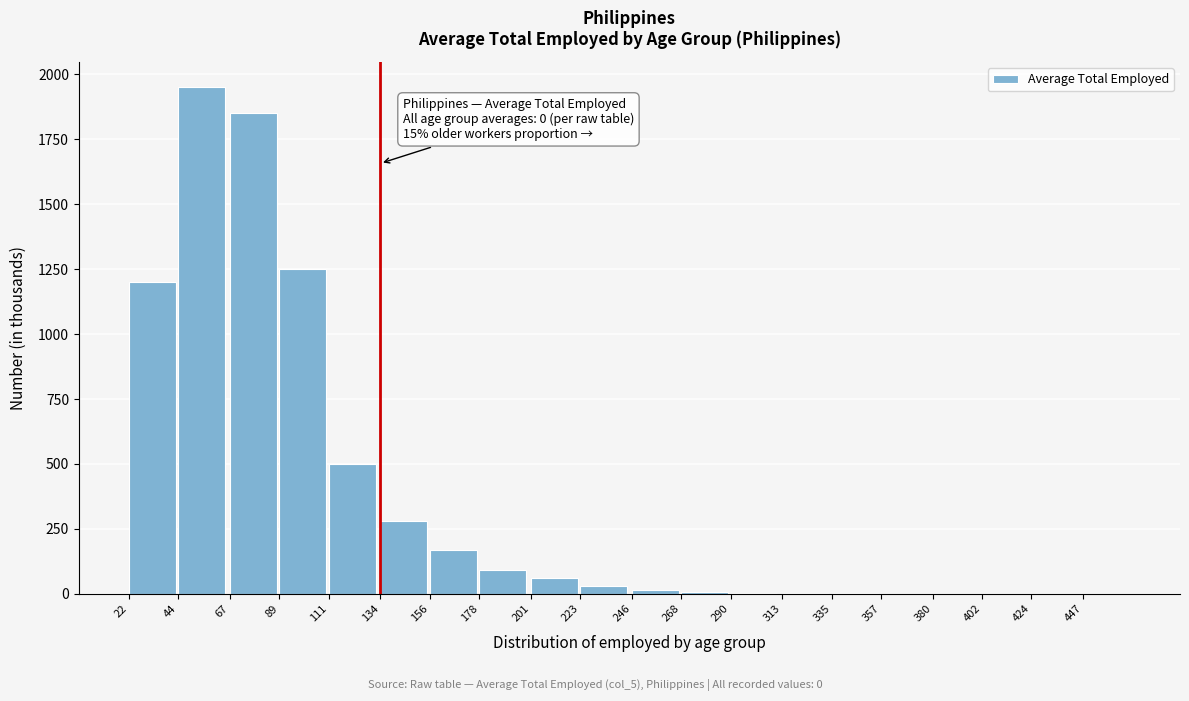

The chart shows a value of 244 at 111. True or false?

False